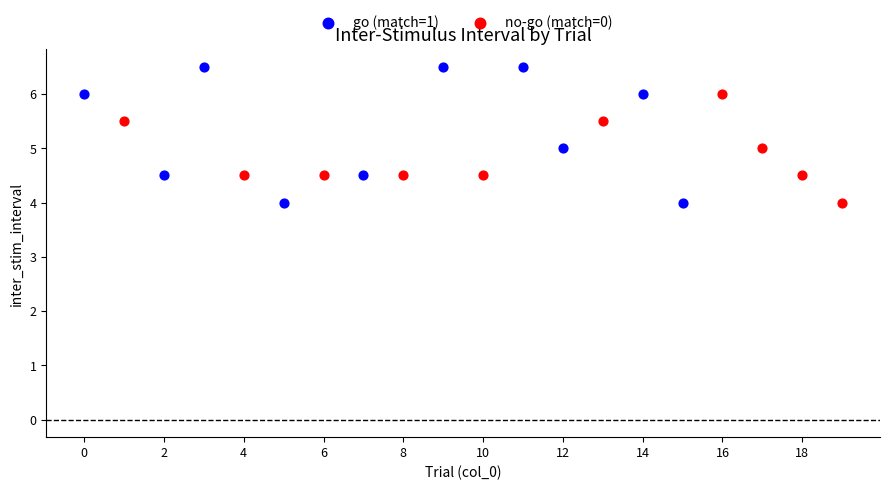

Which series has the largest Y range (max minus min)?

go (match=1)